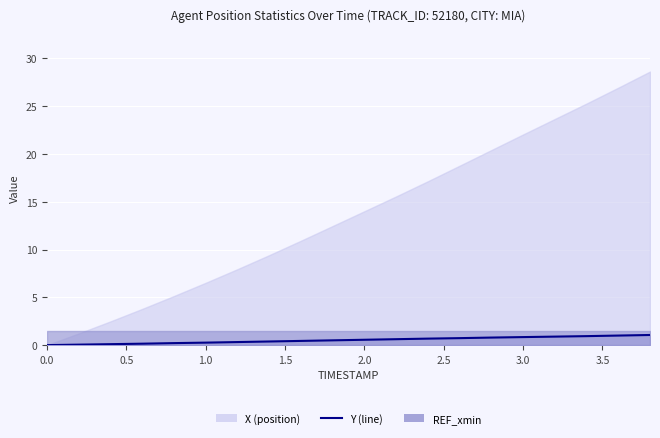

Reading left to right, what are all the values shown in this chart?

0.0	0.1	0.1	0.1	0.2	0.3	0.3	0.4	0.4	0.5	0.6	0.6	0.7	0.7	0.8	0.8	0.9	0.9	1.0	1.1